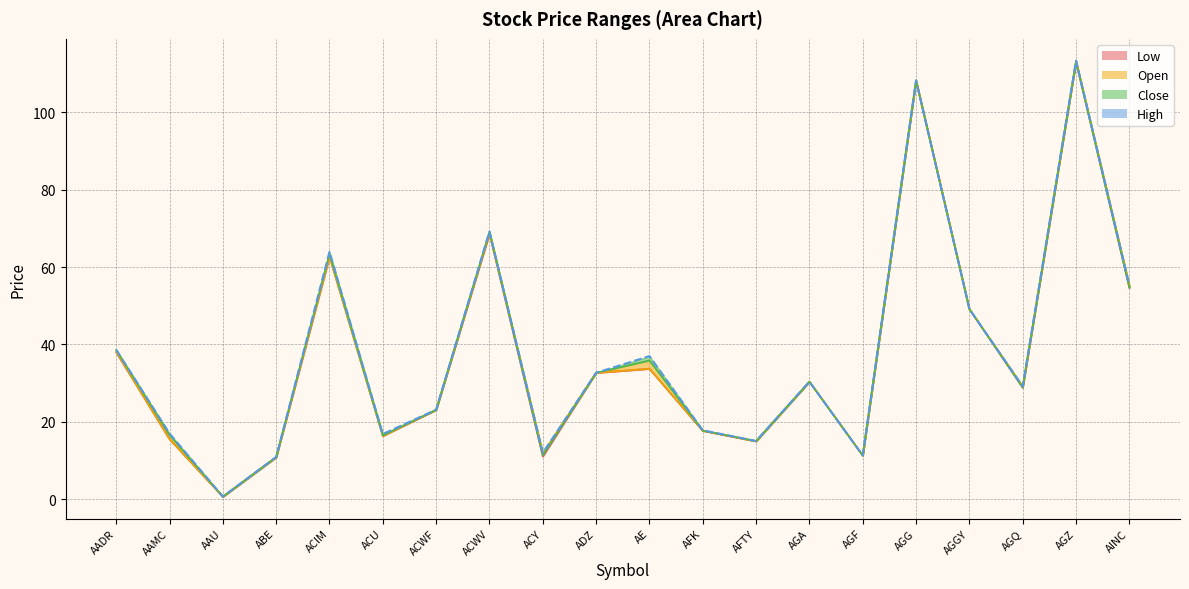

What is the label of the 20th point from the right?

AADR